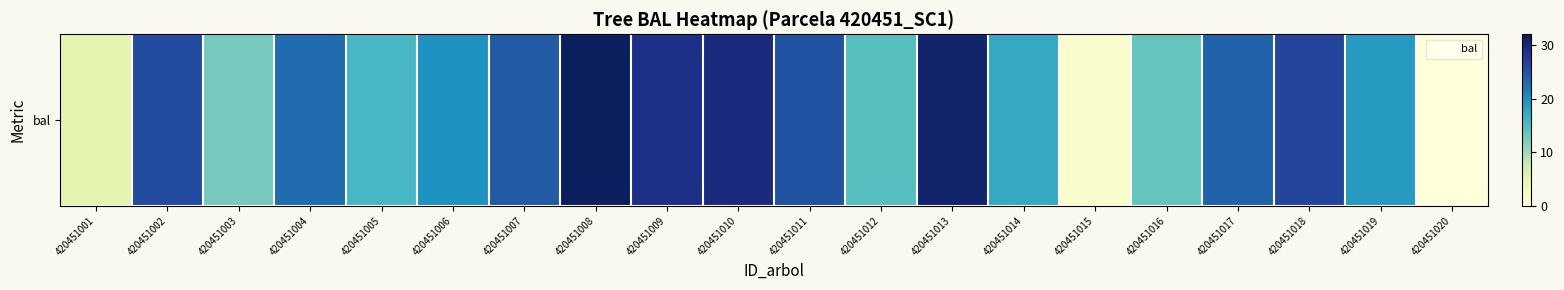

What is the difference between the maximum and minimum values?

31.4